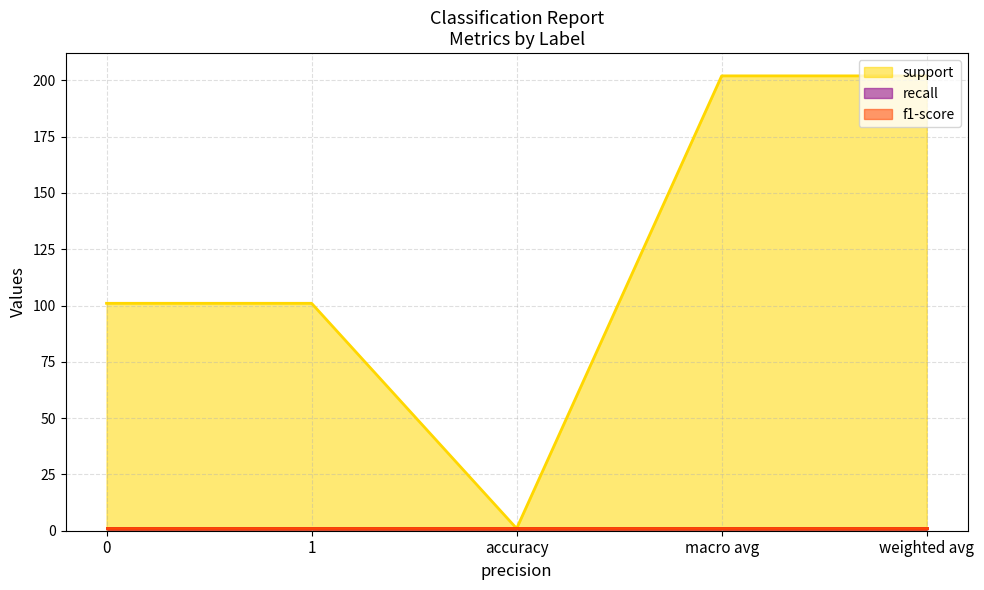

Which series has the widest spread of values?

support